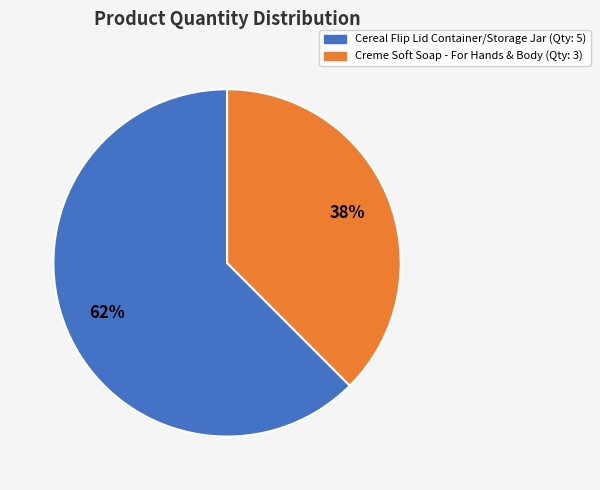

Rank the categories by value from lowest to highest.

Creme Soft Soap - For Hands & Body, Cereal Flip Lid Container/Storage Jar